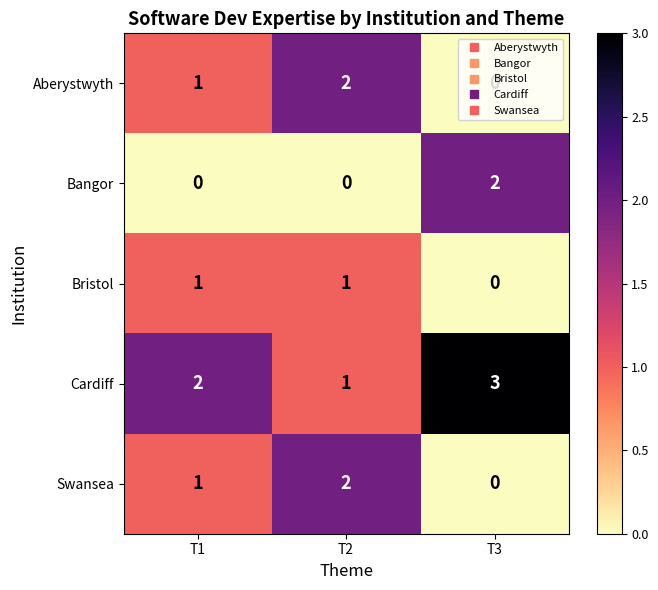

At which category is the sum across all series the highest?

T2